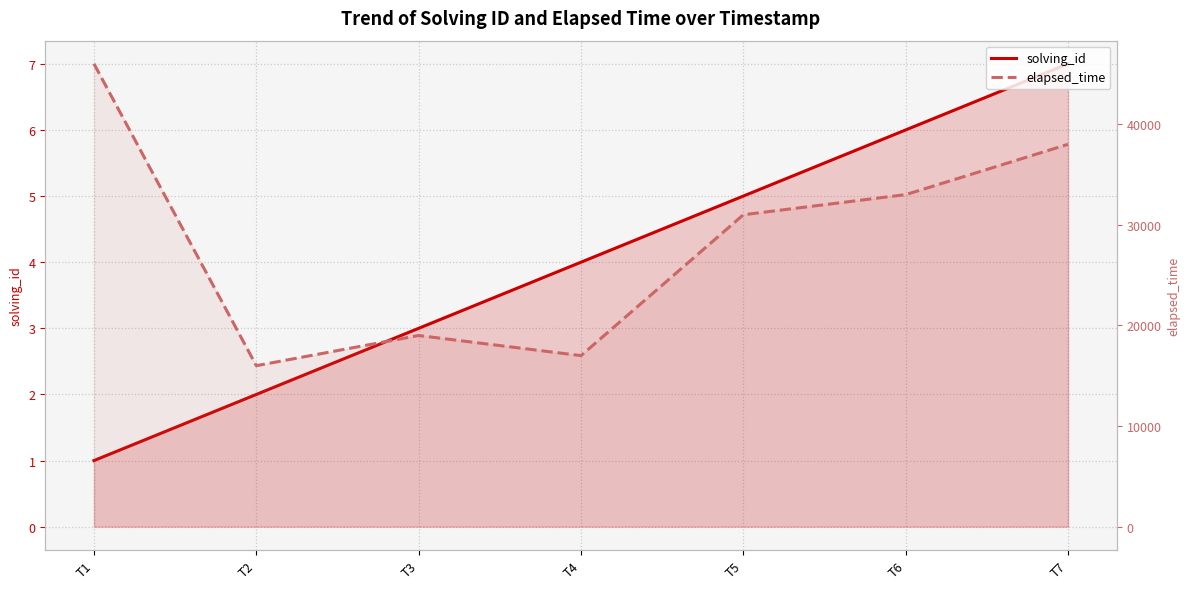

Reading left to right, what are all the values shown in this chart?

solving_id: T1=1	T2=2	T3=3	T4=4	T5=5	T6=6	T7=7
elapsed_time: T1=46000	T2=16000	T3=19000	T4=17000	T5=31000	T6=33000	T7=38000